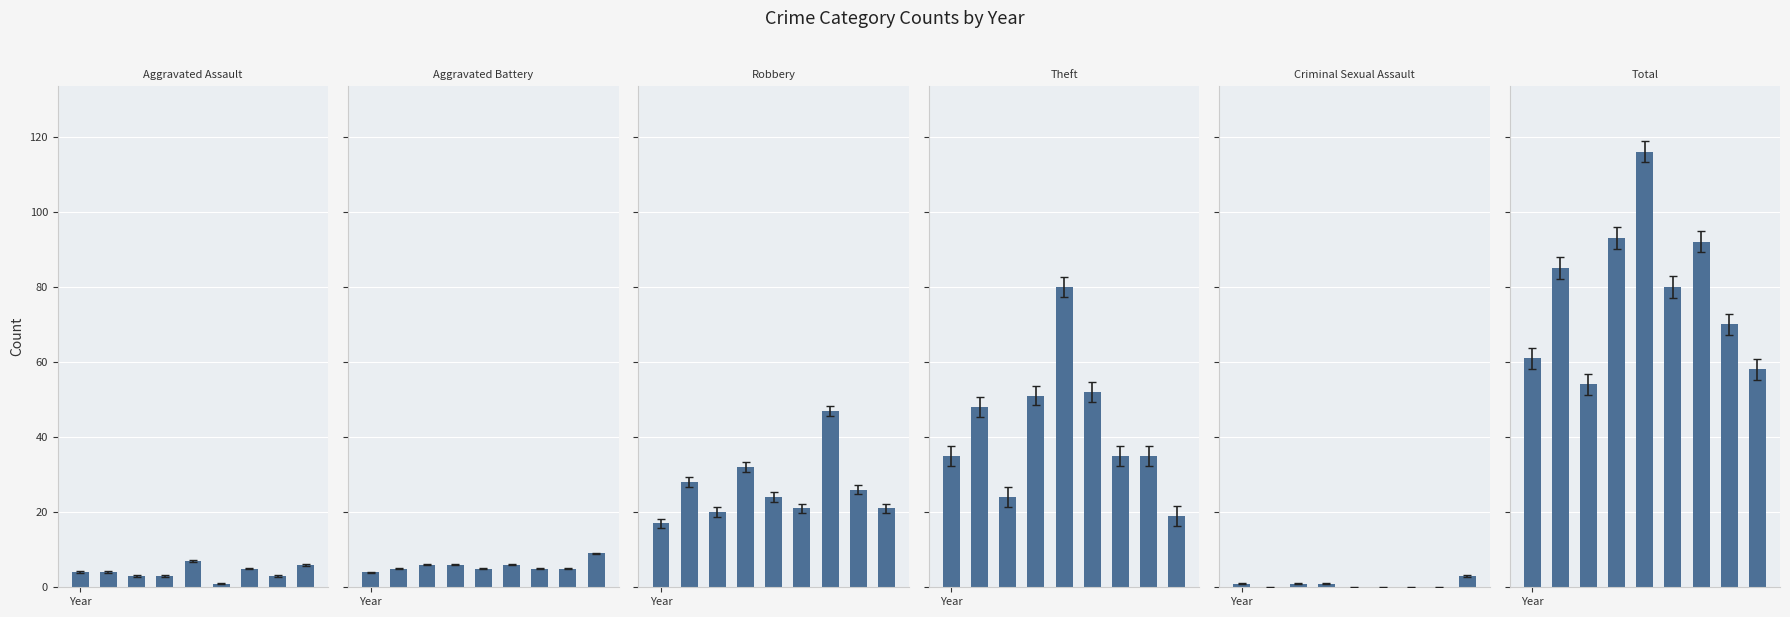

Are the bars horizontal?

No